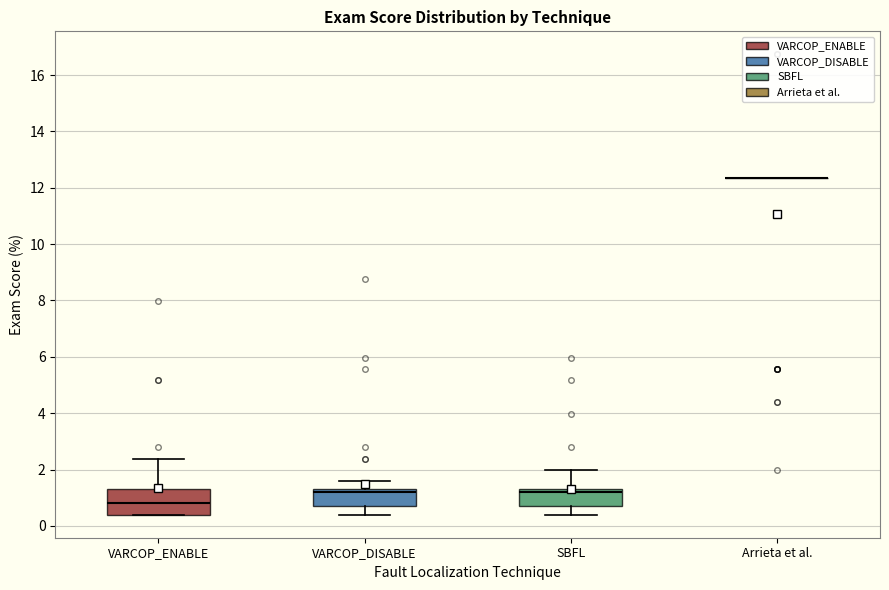

Reading left to right, transcribe this box plot: for each box, give where its median line is, the range the box spans, and where its two whiskers end, as read against the y-axis. The values are not printed on the chart, so give them approximately, as read against the axis.

VARCOP_ENABLE: median 0.8, box 0.4 to 1.2, whiskers 0.4 to 2.4
VARCOP_DISABLE: median 1.2 (just below the box's upper edge), box 0.6 to 1.2, whiskers 0.4 to 1.6
SBFL: median 1.2 (just below the box's upper edge), box 0.6 to 1.2, whiskers 0.4 to 2.0
Arrieta et al.: box collapsed to a line at 12.4, whiskers 12.4 to 12.4